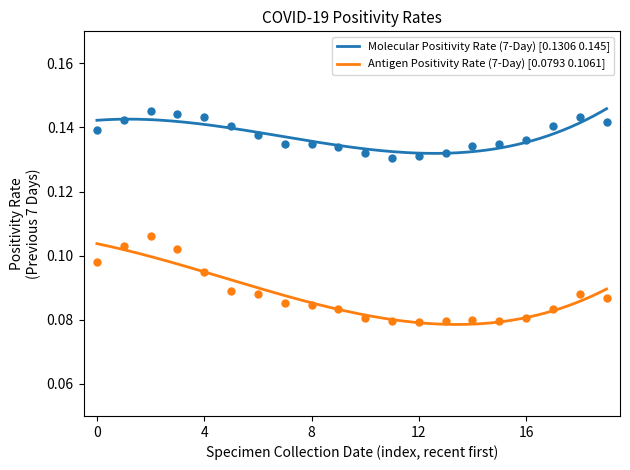

What are all the series names shown in the legend?

Molecular Positivity Rate, Antigen Positivity Rate